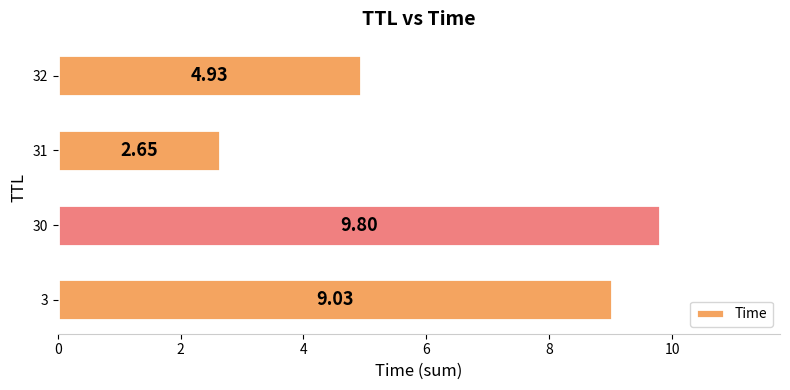

What is the difference between the maximum and minimum values?

7.1